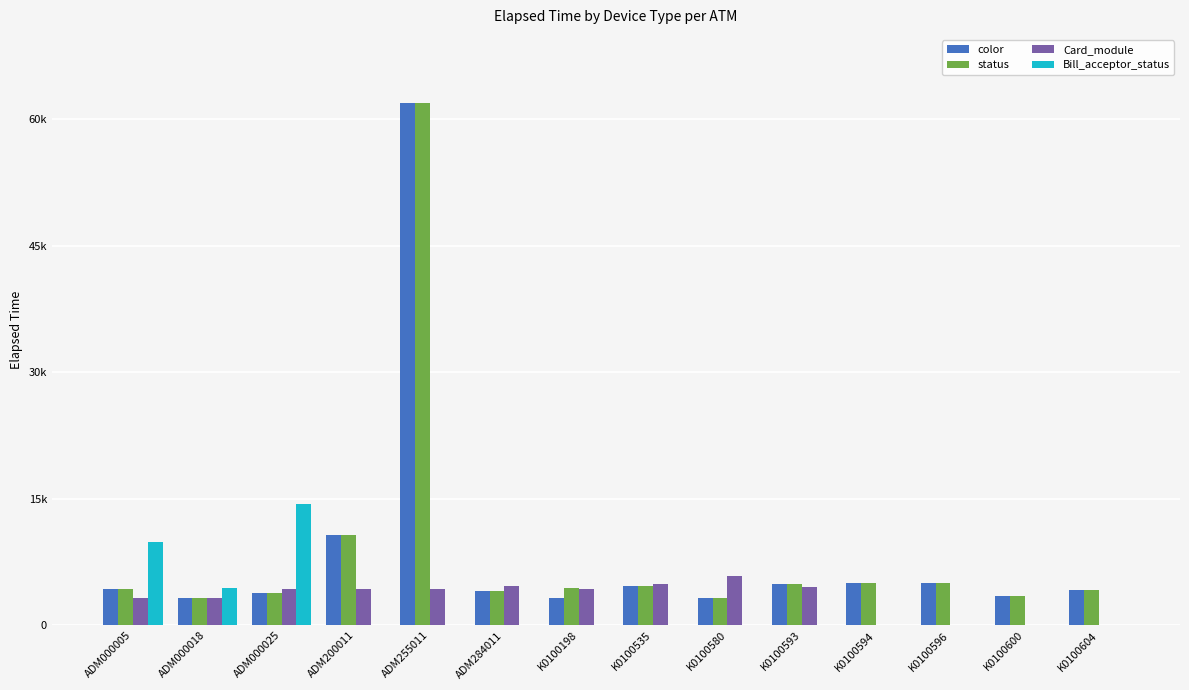

Are the bars grouped side by side (vs. stacked)?

Yes